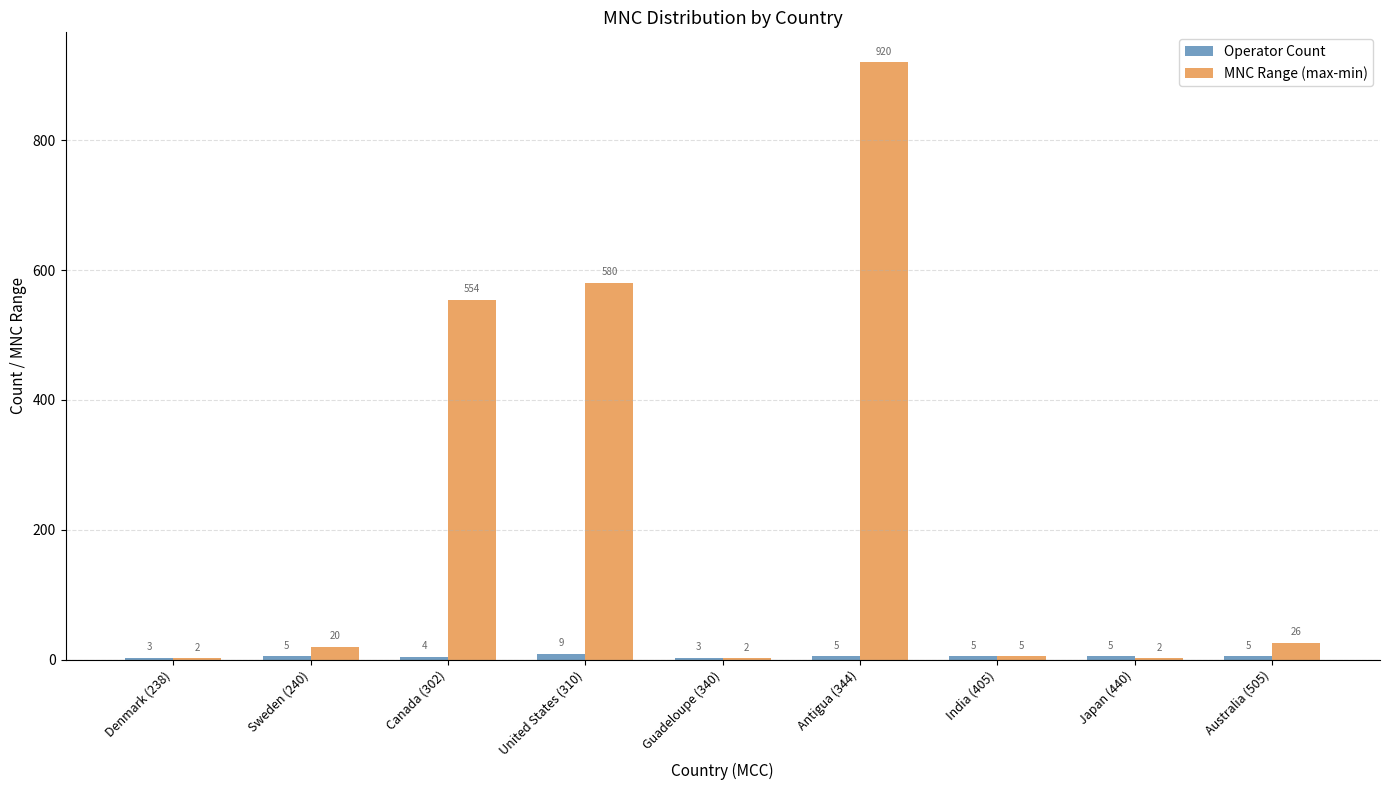

At which category is the sum across all series the highest?

Antigua (344)